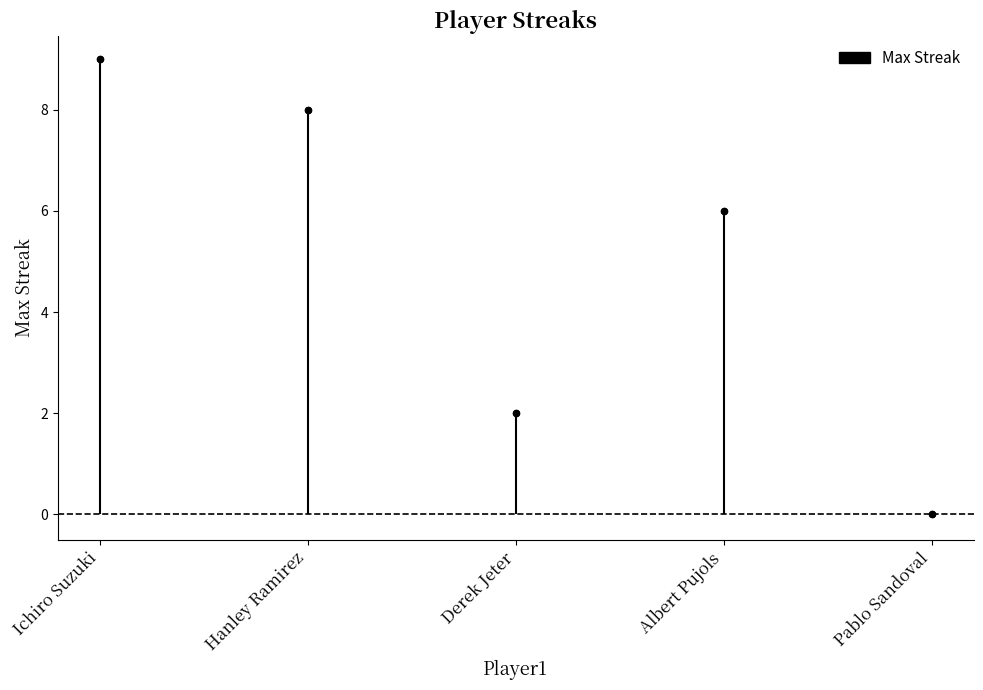

What is the change in value from Hanley Ramirez to Albert Pujols?

-2